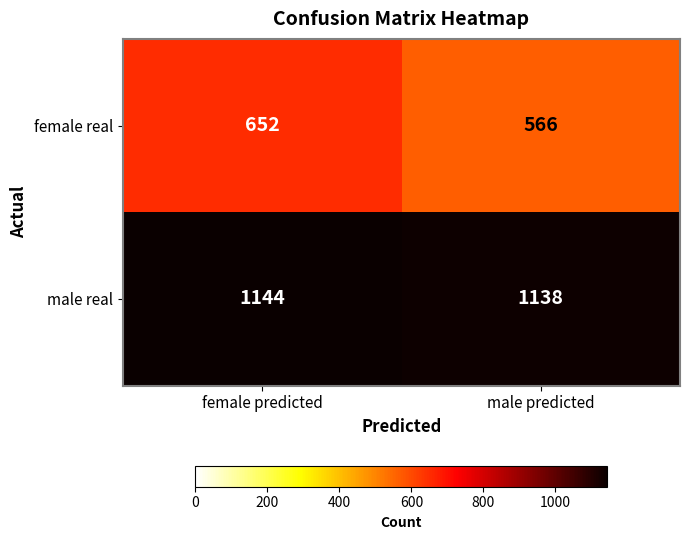

Reading left to right, list all the values displayed in this chart.

female real: female predicted=652	male predicted=566
male real: female predicted=1144	male predicted=1138